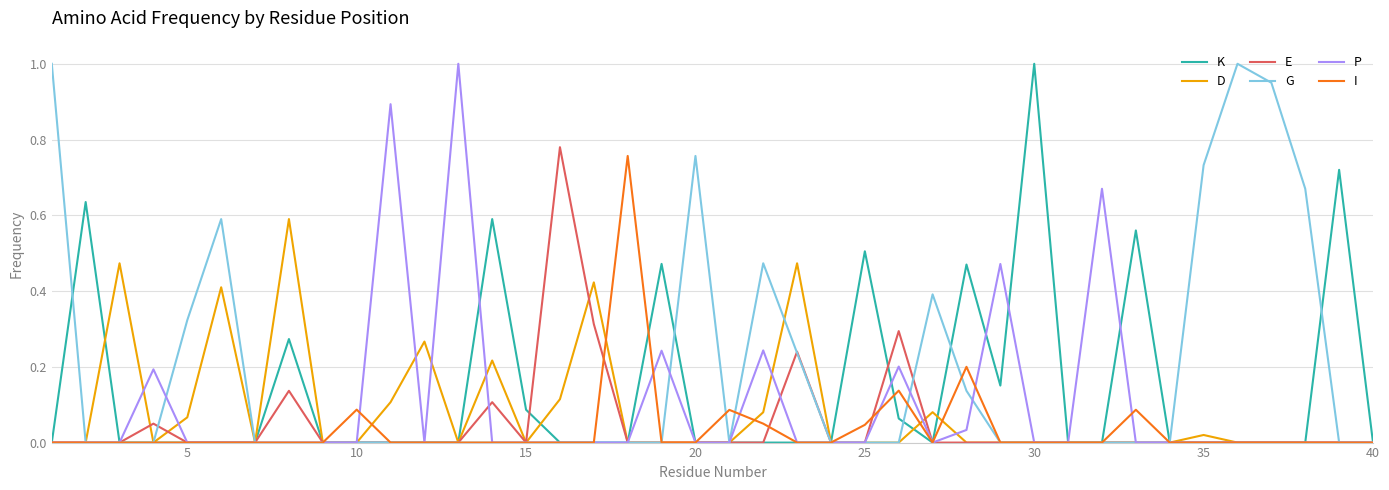

True or false: P has more than 2 interior local peaks.

True